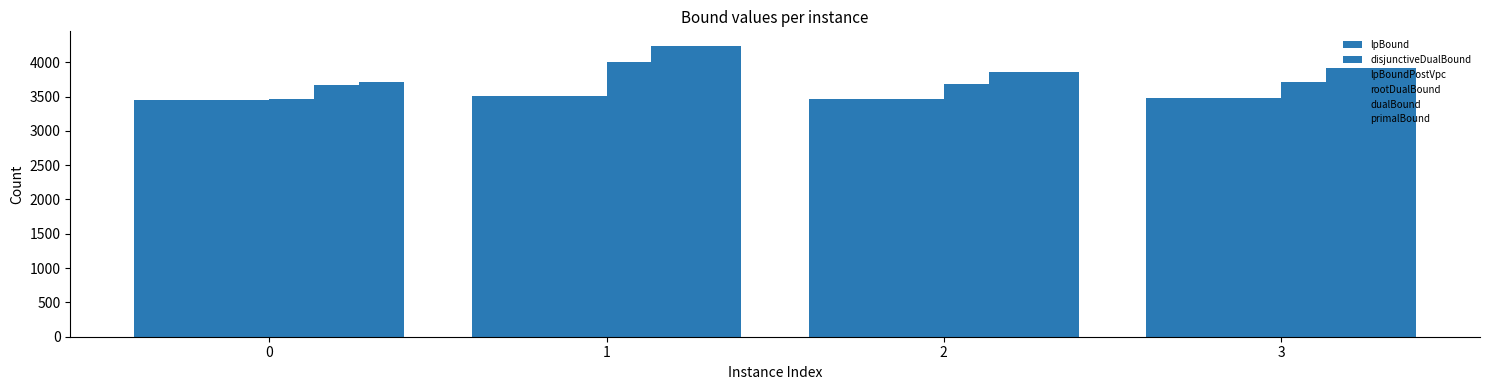

Reading left to right, list all the values displayed in this chart.

lpBound: 0=3444.4	1=3500.7	2=3464.5	3=3477.4
disjunctiveDualBound: 0=3444.4	1=3500.7	2=3464.5	3=3477.4
lpBoundPostVpc: 0=3444.4	1=3500.7	2=3464.5	3=3477.4
rootDualBound: 0=3468.5	1=4007.0	2=3679.5	3=3710.5
dualBound: 0=3661.8	1=4237.6	2=3859.6	3=3909.6
primalBound: 0=3712.0	1=4238.0	2=3860.0	3=3910.0